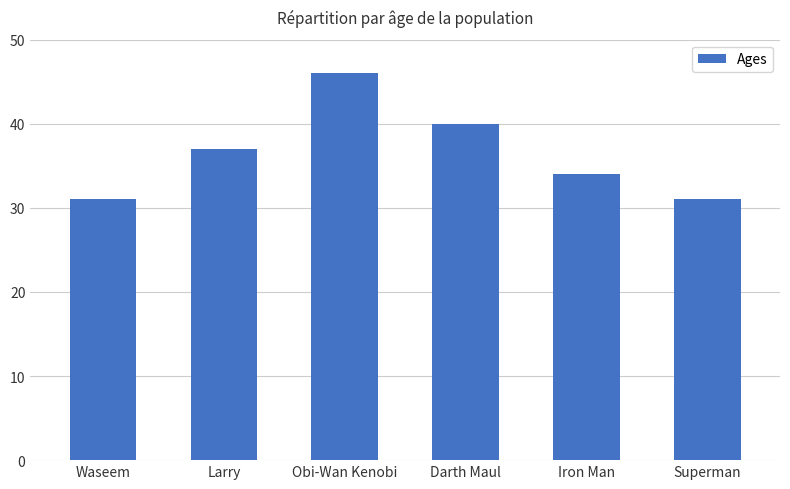

What is the label of the 2nd bar from the left?

Larry